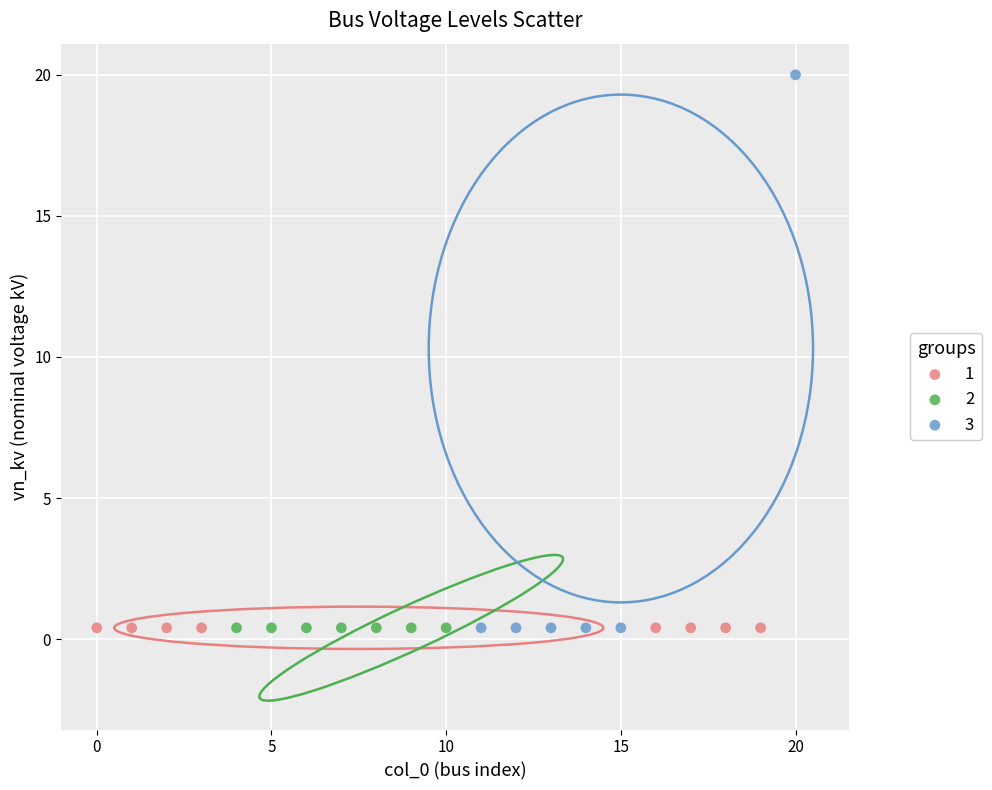

Which series contains the highest Y value?

3